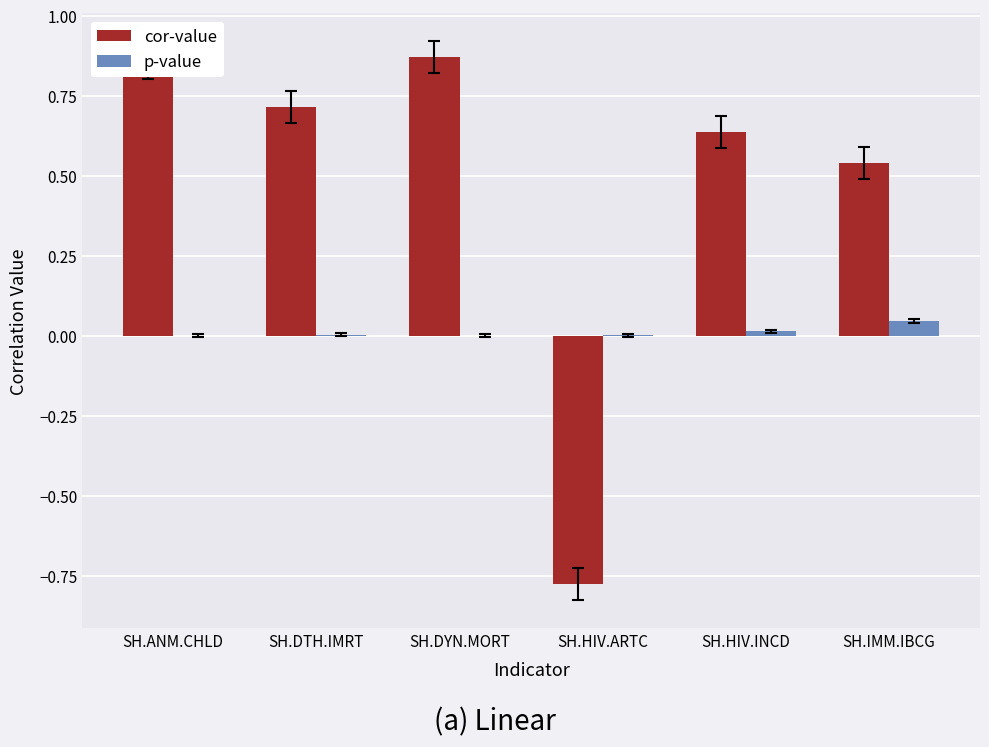

What is the sum of all cor-value values?

2.8